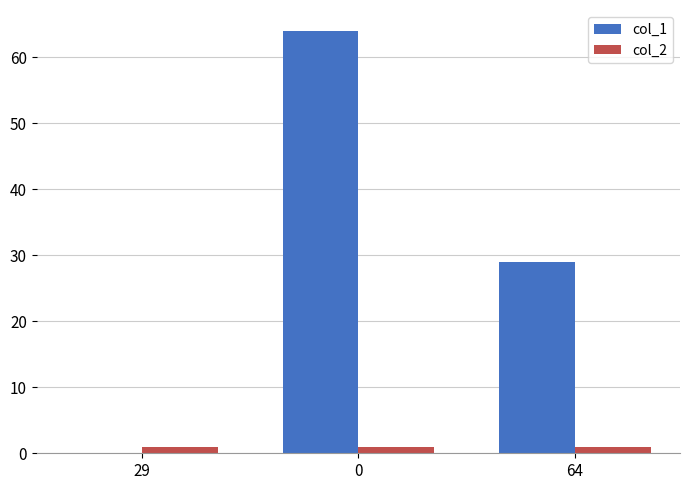

How many col_1 values are between 0 and 64?

3